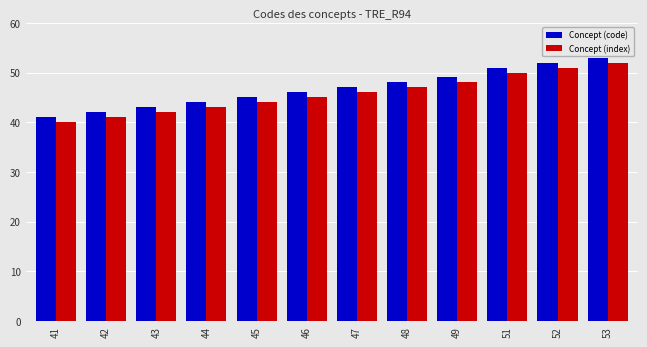

How many bars are there in each group?

2